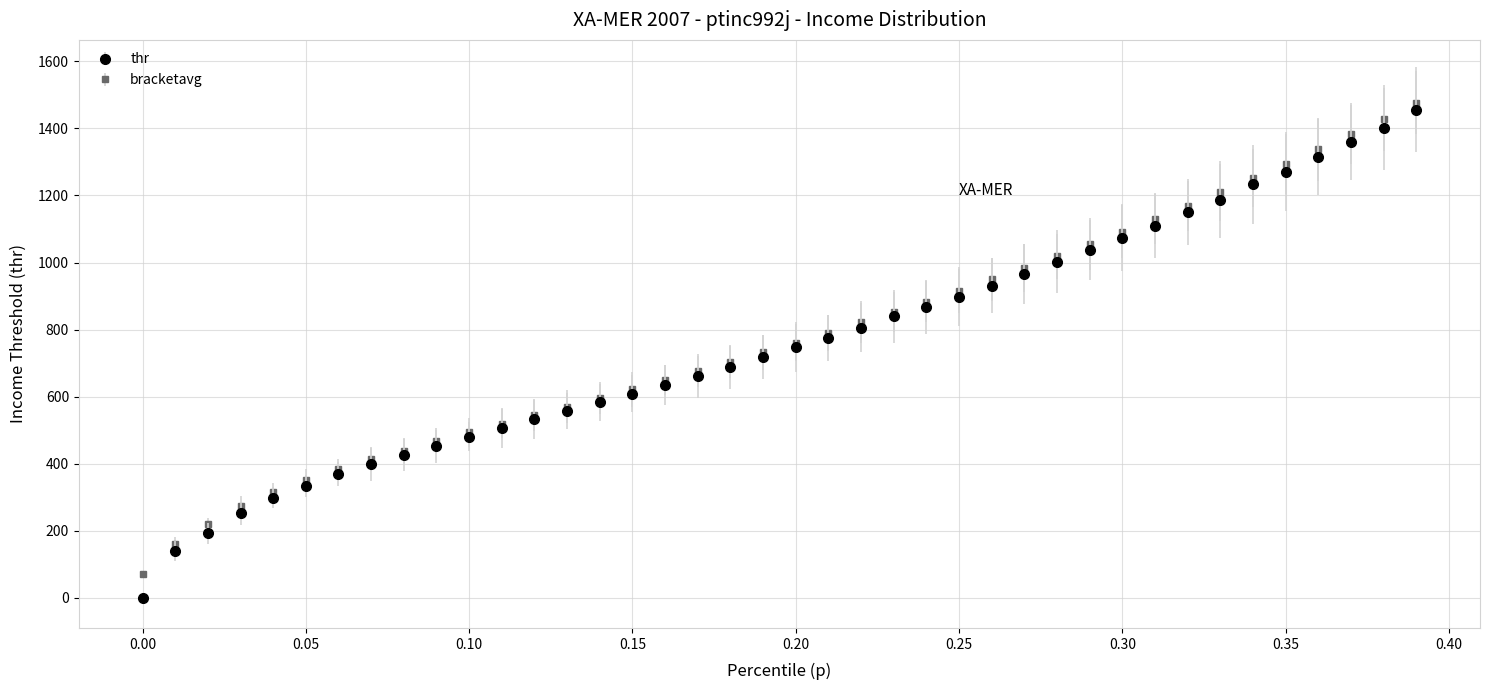

Which series has the widest spread of values?

thr